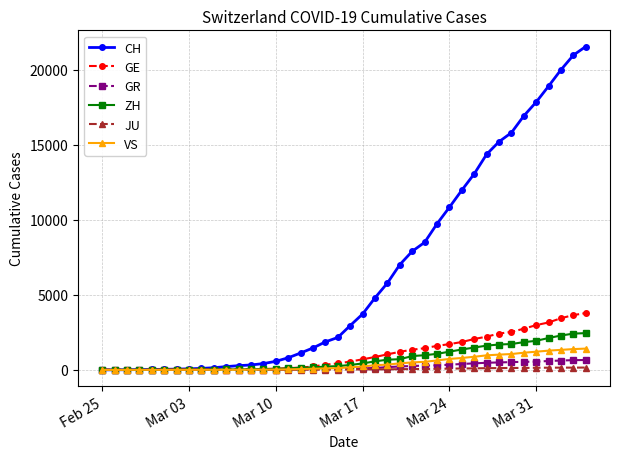

Which series has the widest spread of values?

CH